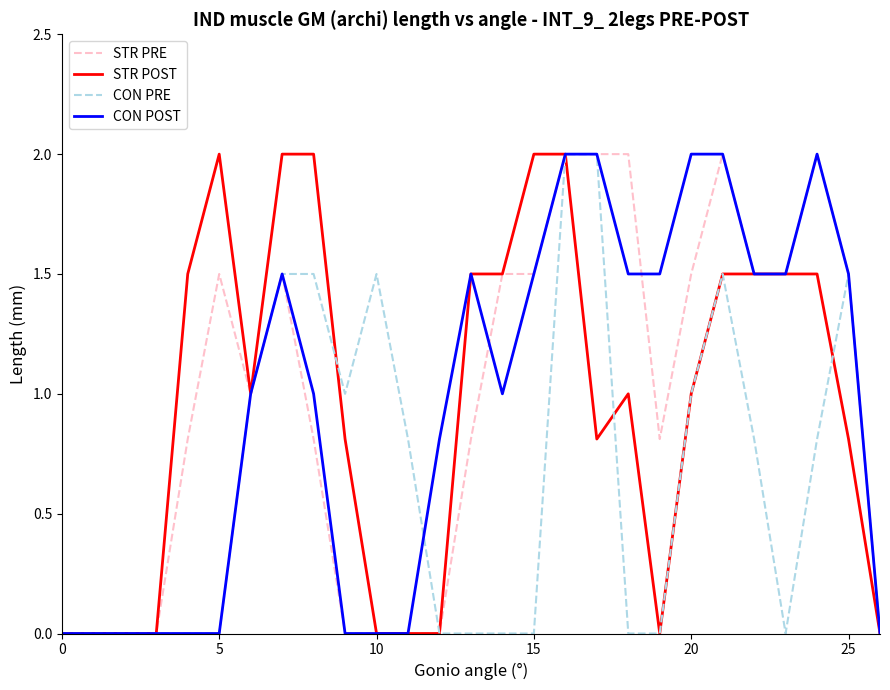

What are all the series names shown in the legend?

STR PRE, STR POST, CON PRE, CON POST